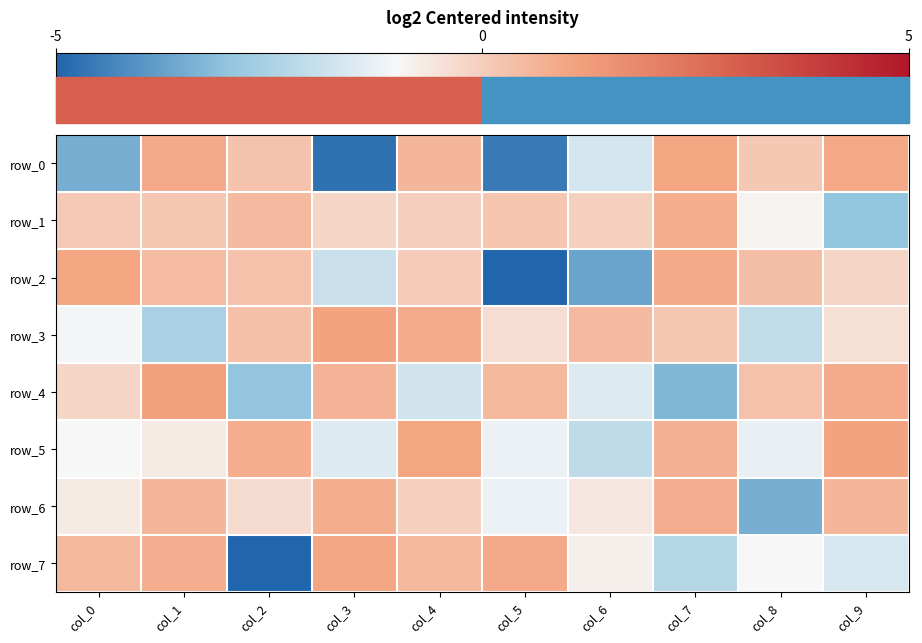

Which series has the largest range (max minus min)?

row_2